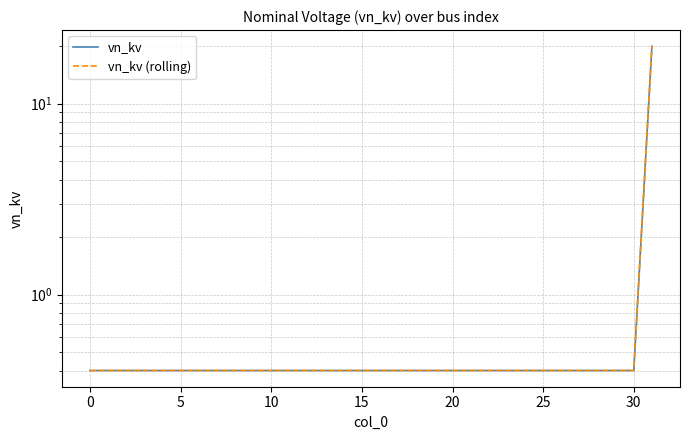

How many series are shown in this chart?

2